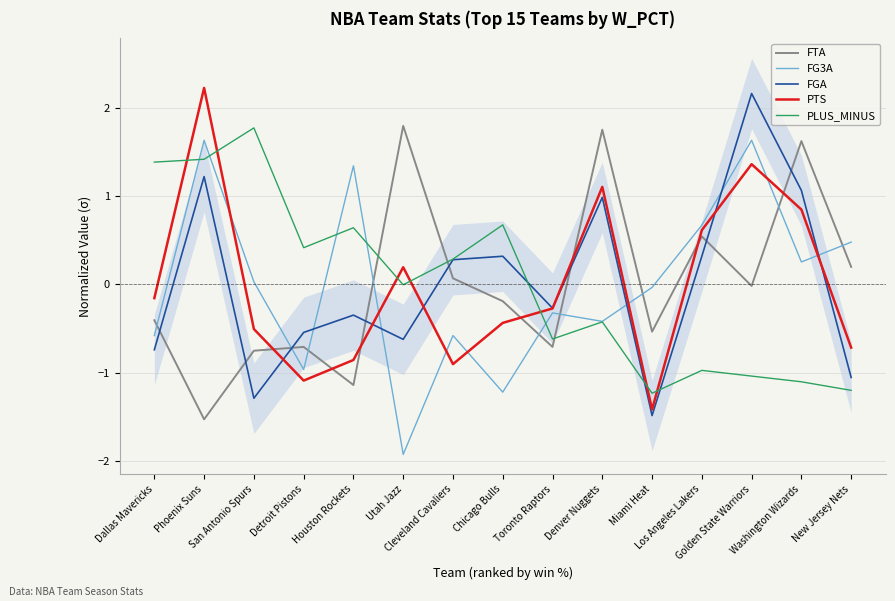

What is the label of the 13th point from the left?

Golden State Warriors